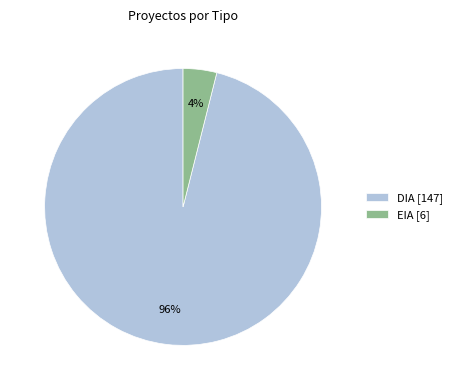

Is there a majority slice in this chart?

Yes